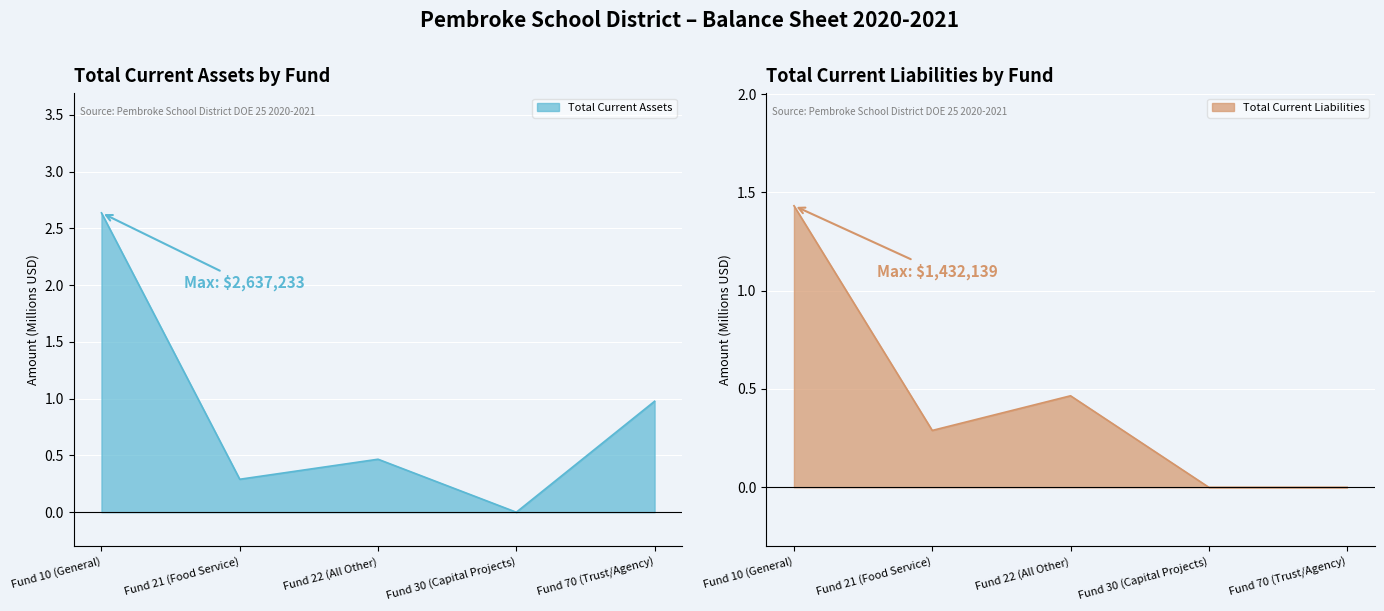

What is the label of the 2nd point from the left?

Fund 21 (Food Service)